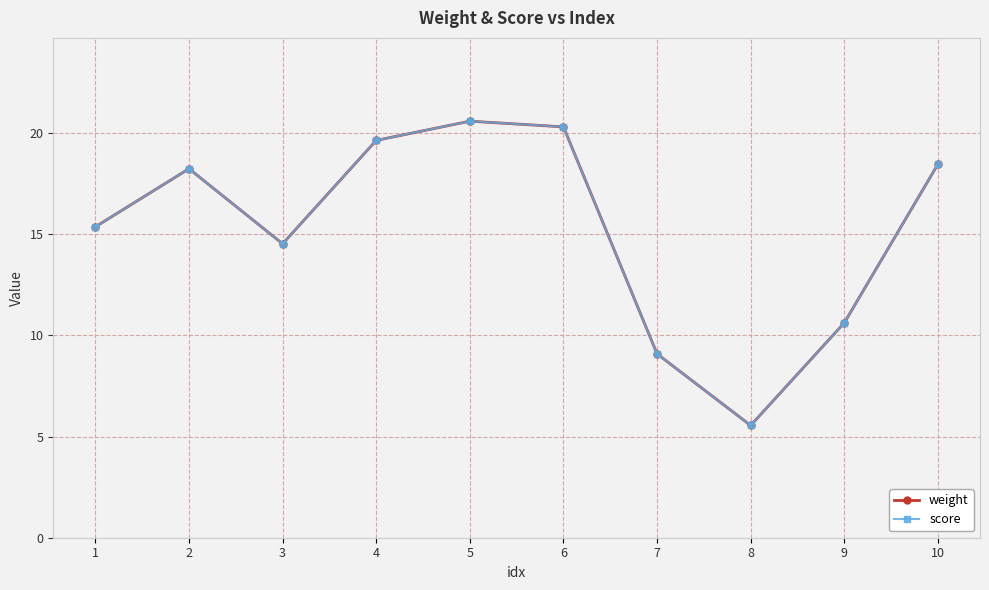

The value of weight at 8 is 9.3. True or false?

False